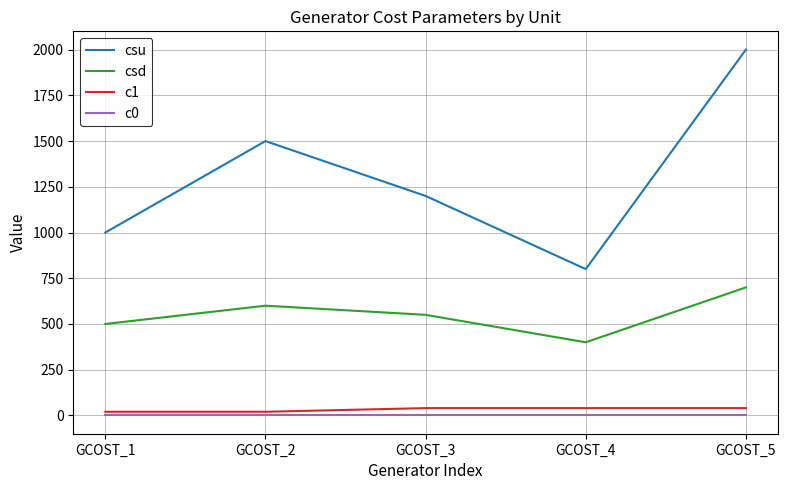

True or false: c0 and csd intersect in this chart.

False